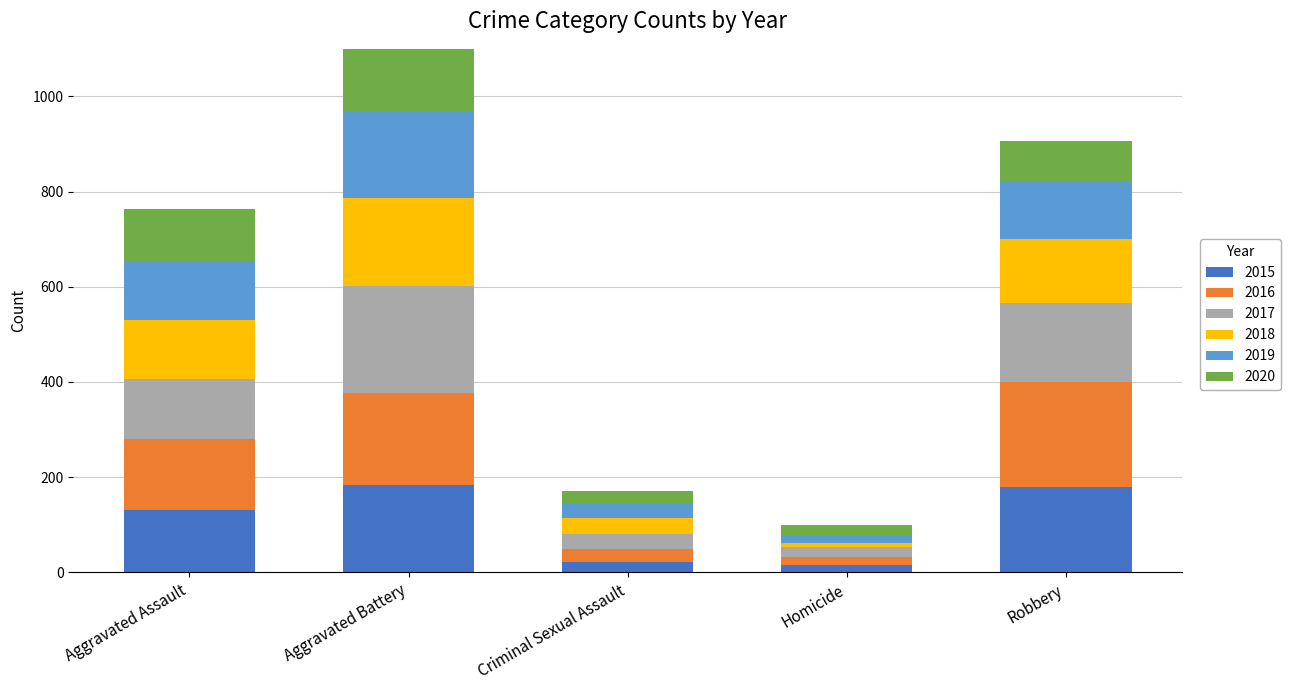

How many data points does each series have?

5